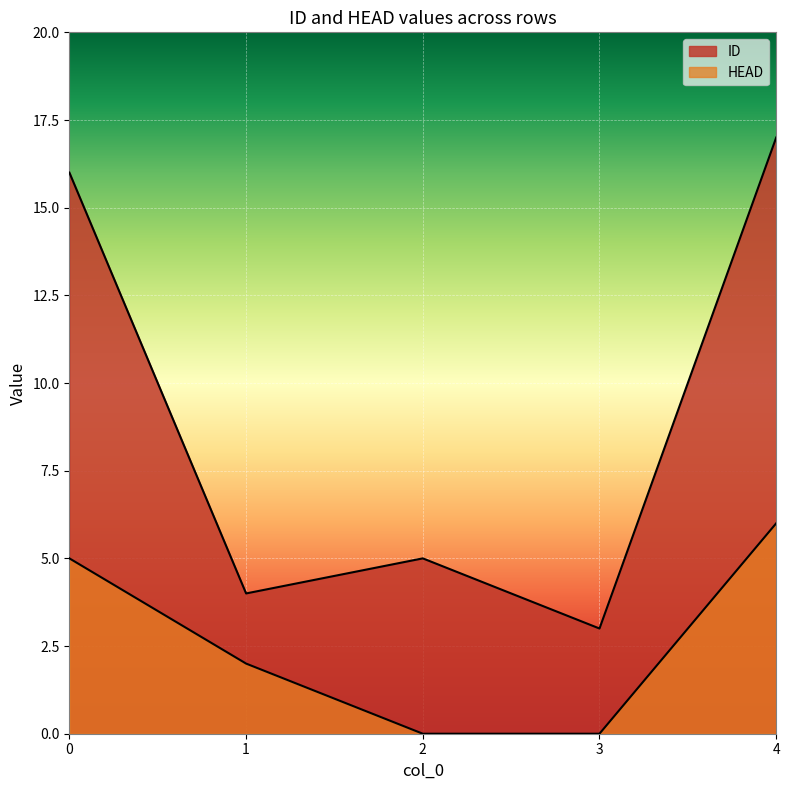

What is the spread (max minus min) of values at 3?

3